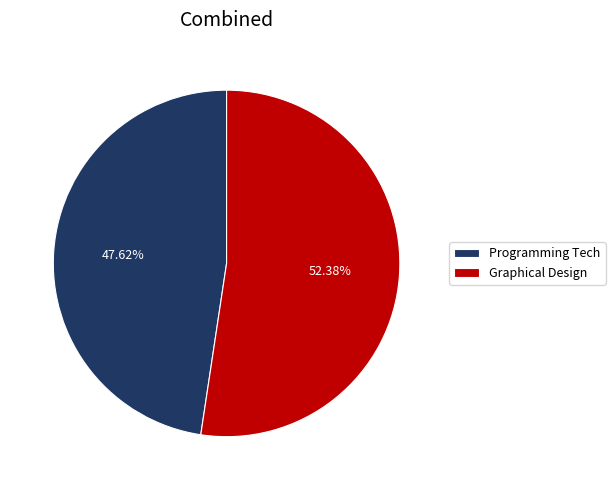

What is the smallest slice in the pie chart?

Programming Tech